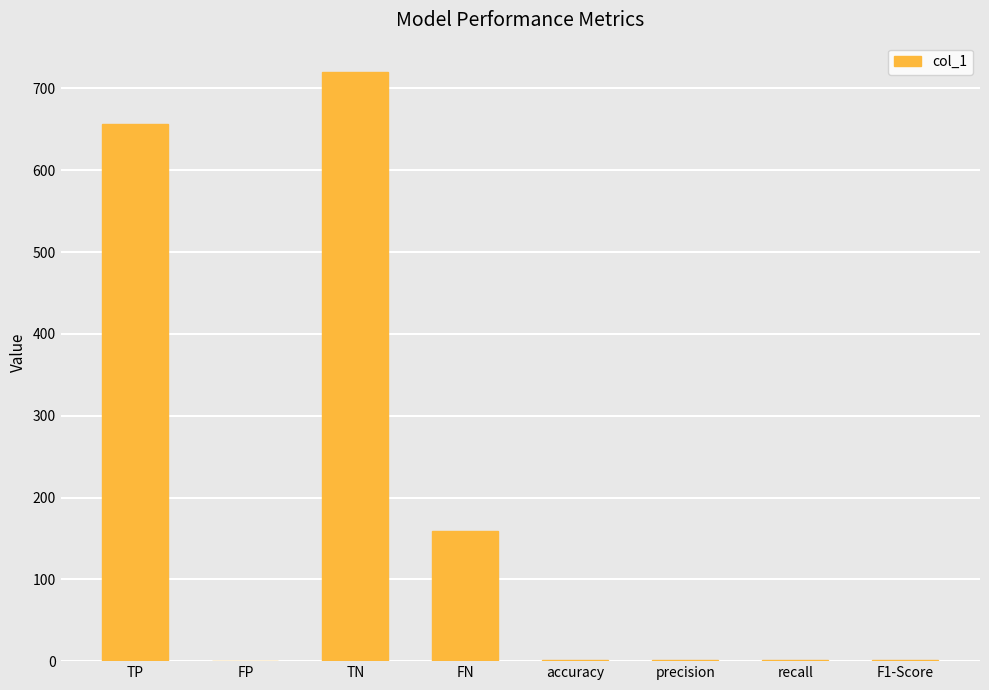

What is the difference between the values at accuracy and recall?

0.1